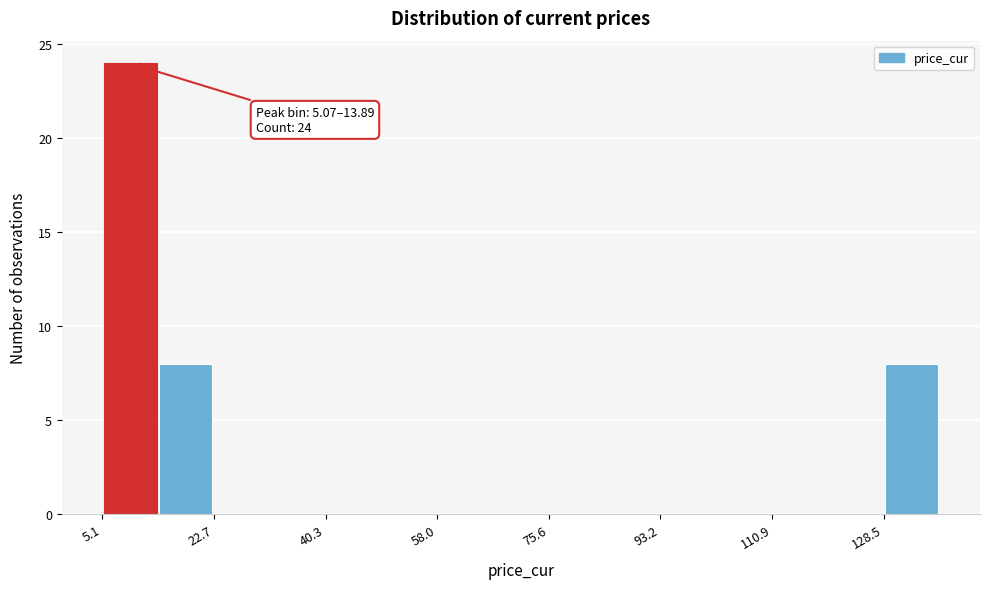

Which range on the x-axis has the tallest bar?

6 to 14